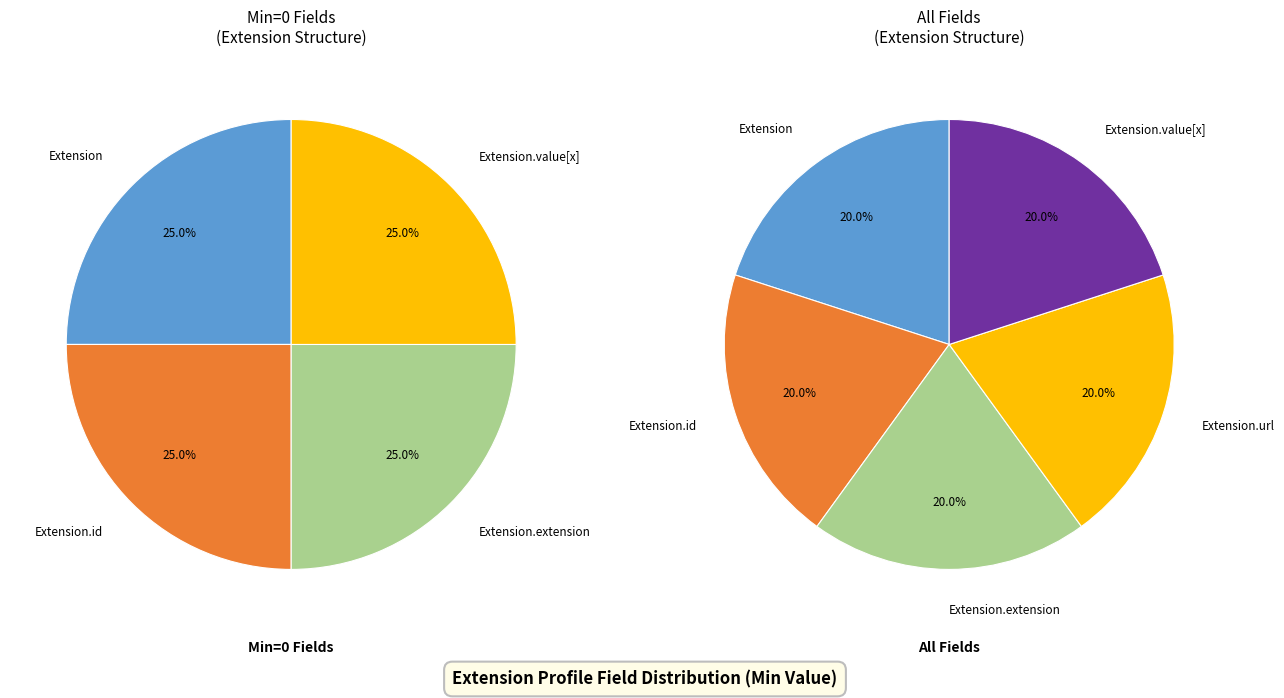

Rank the categories by value from highest to lowest.

Extension.url, Extension, Extension.id, Extension.extension, Extension.value[x]